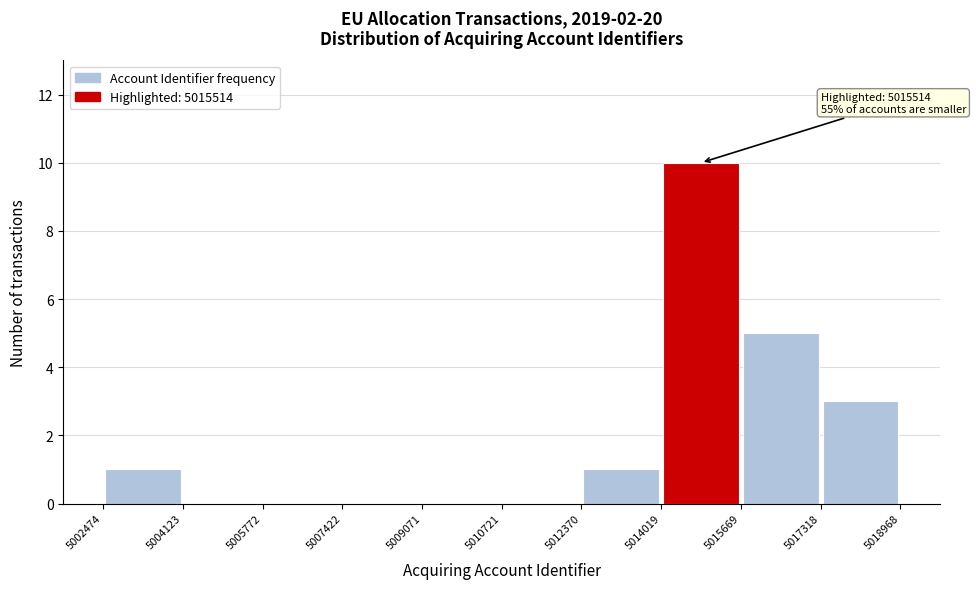

Over which range of the x-axis is the bar tallest?

5014019 to 5015669